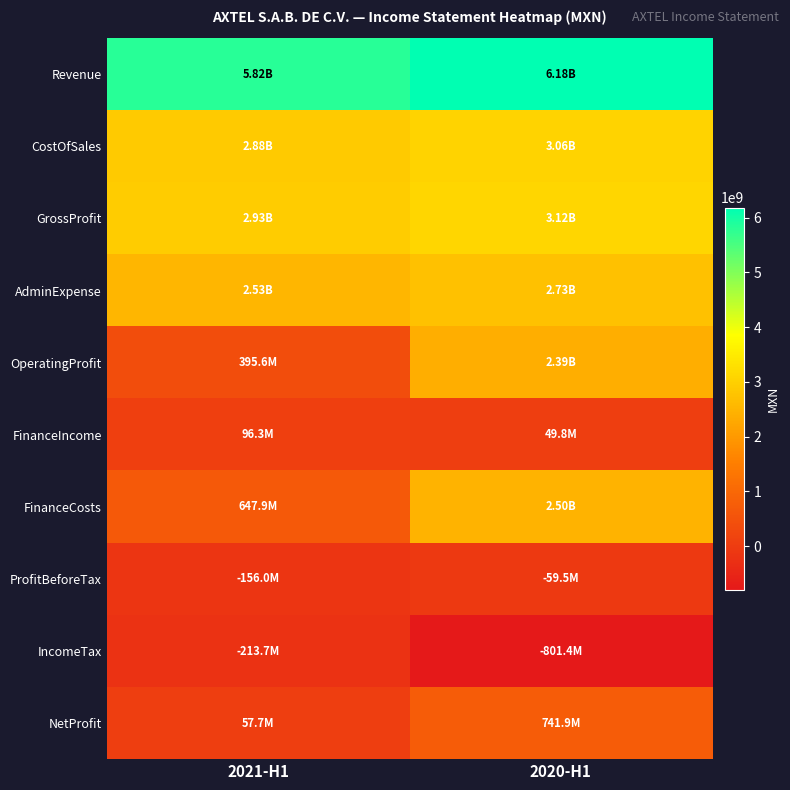

How many series are shown in this chart?

10